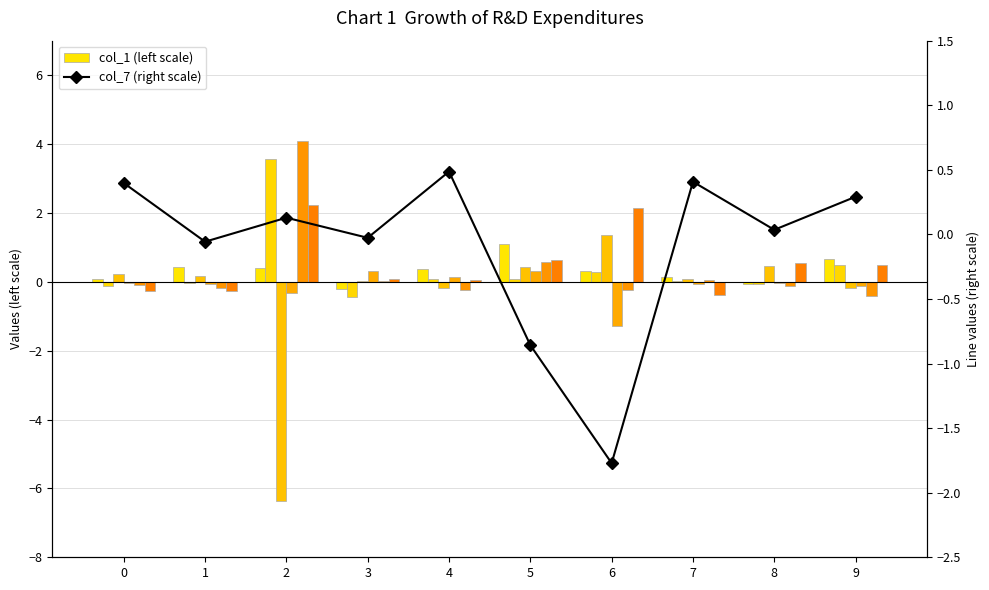

How many negative values does the col_3 series have?

3